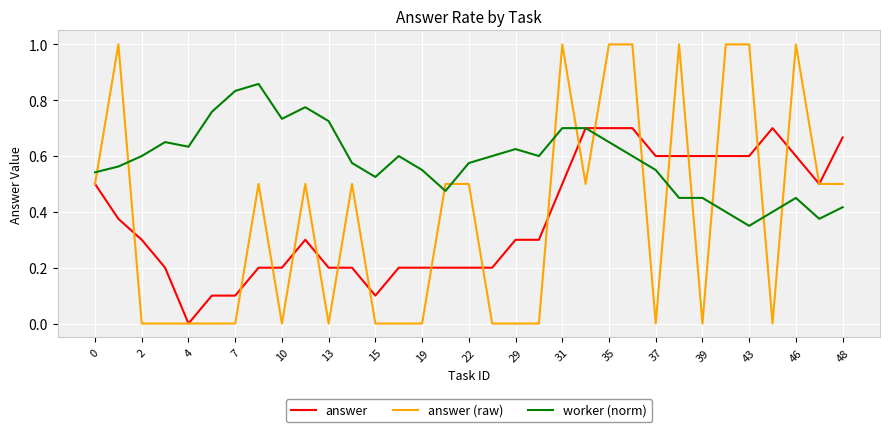

List the series in order of their peak value, highest first.

answer (raw), worker (norm), answer